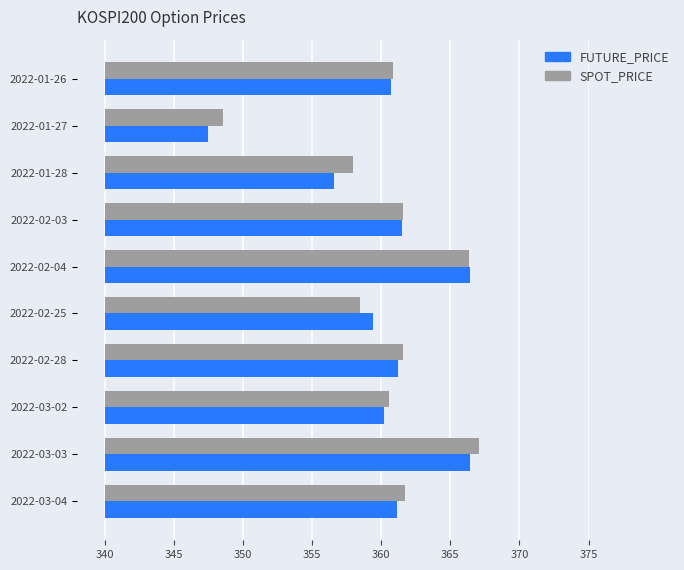

What is the label of the 5th bar from the right?

2022-02-25